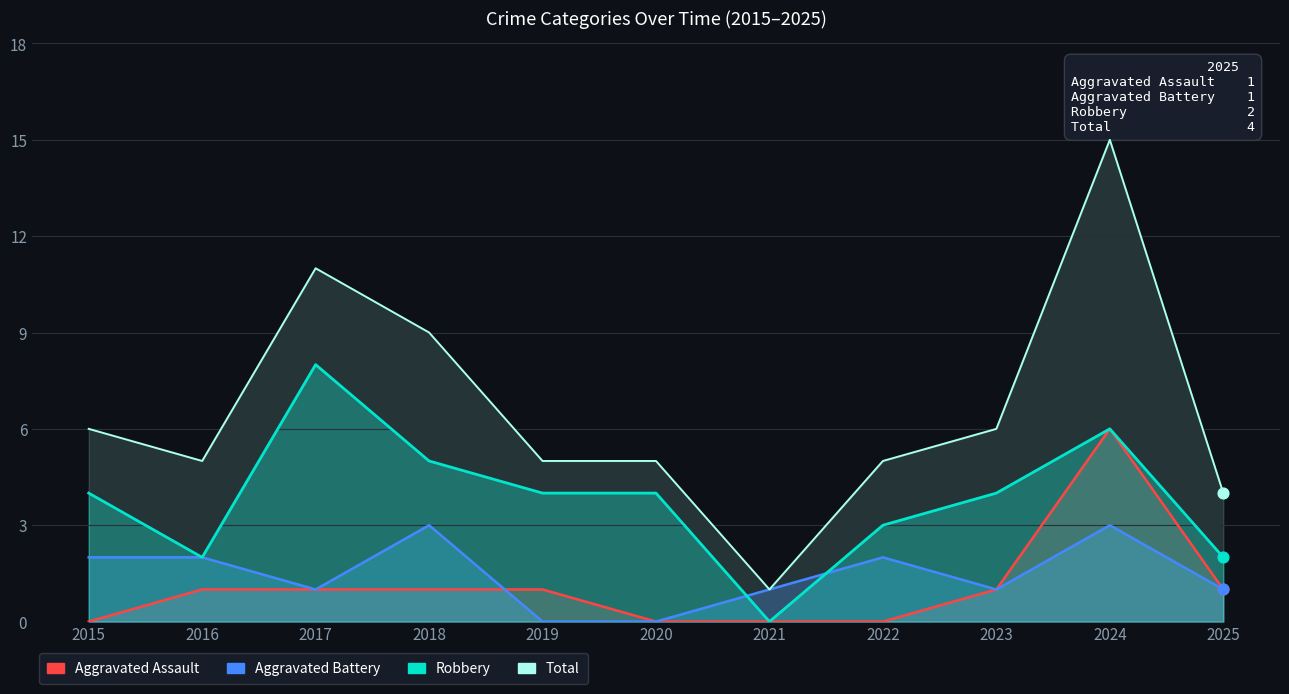

Which series contains the highest Y value?

Total